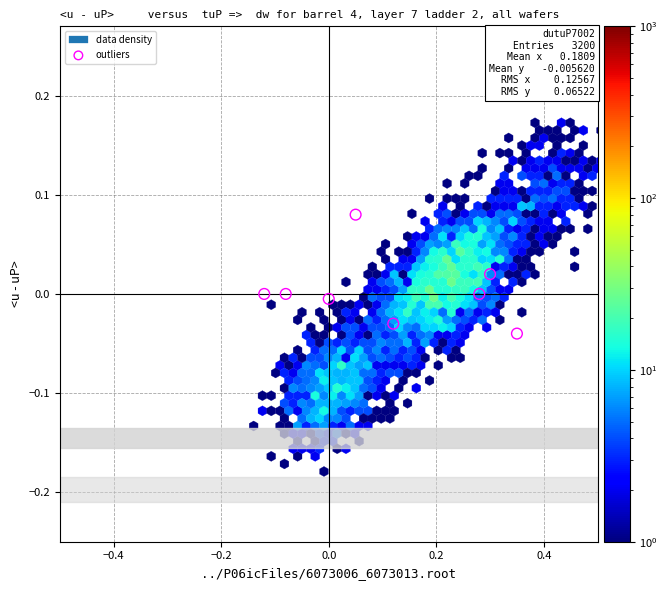

What is the range of X values (max minus min)?

0.5